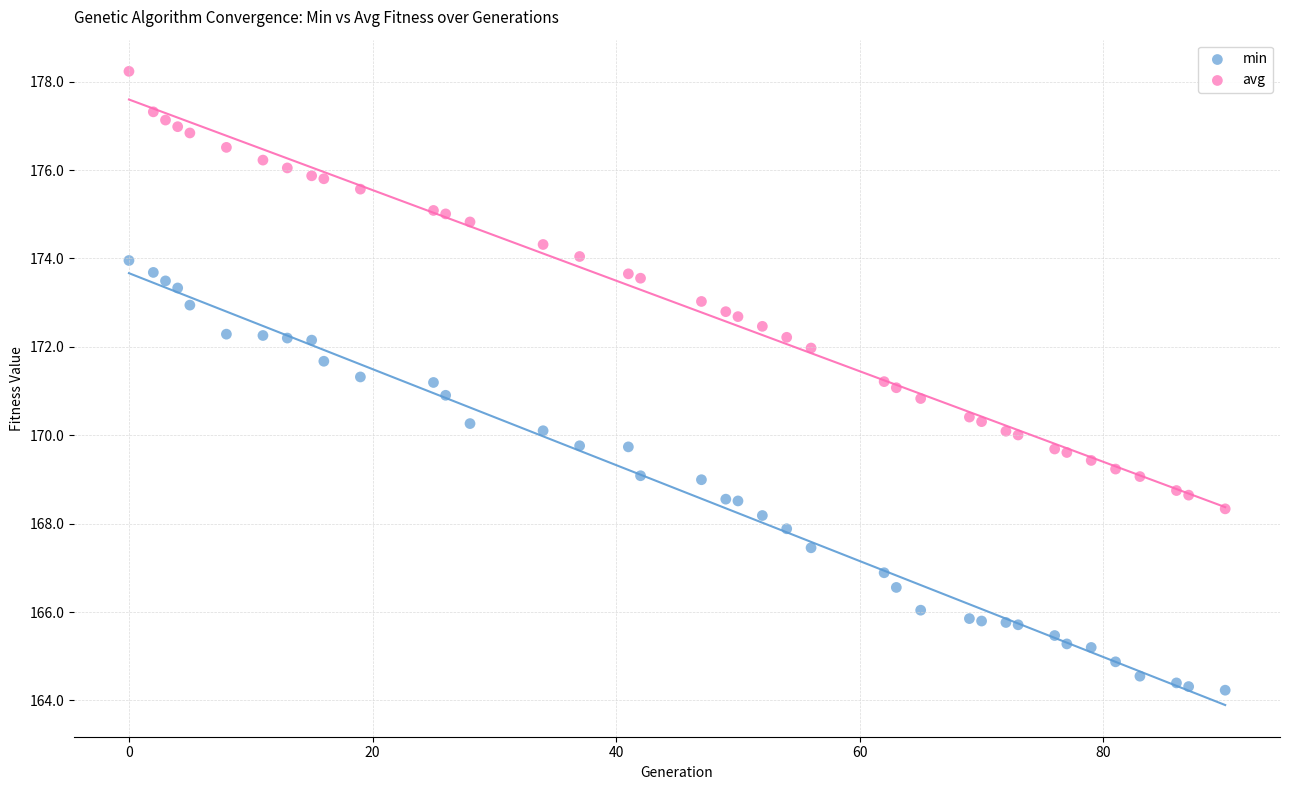

What are all the series names shown in the legend?

min, avg